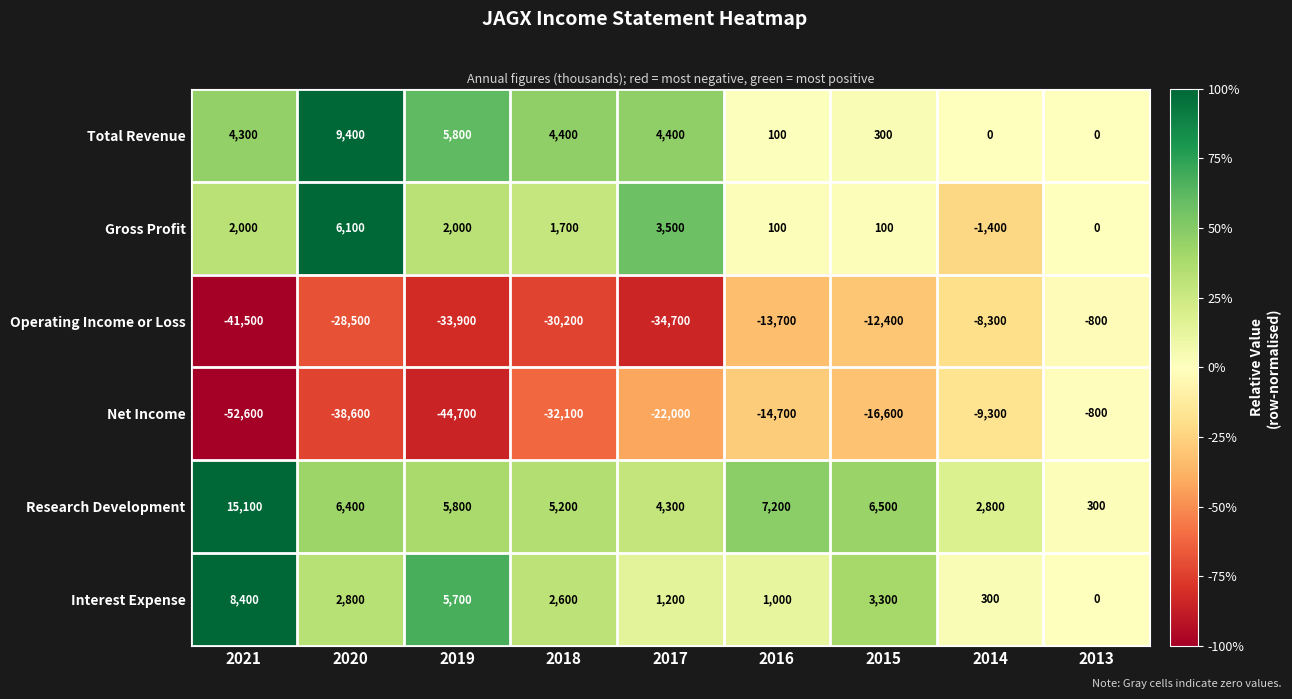

Rank the series at 2017 from lowest to highest value.

Operating Income or Loss, Net Income, Interest Expense, Gross Profit, Research Development, Total Revenue